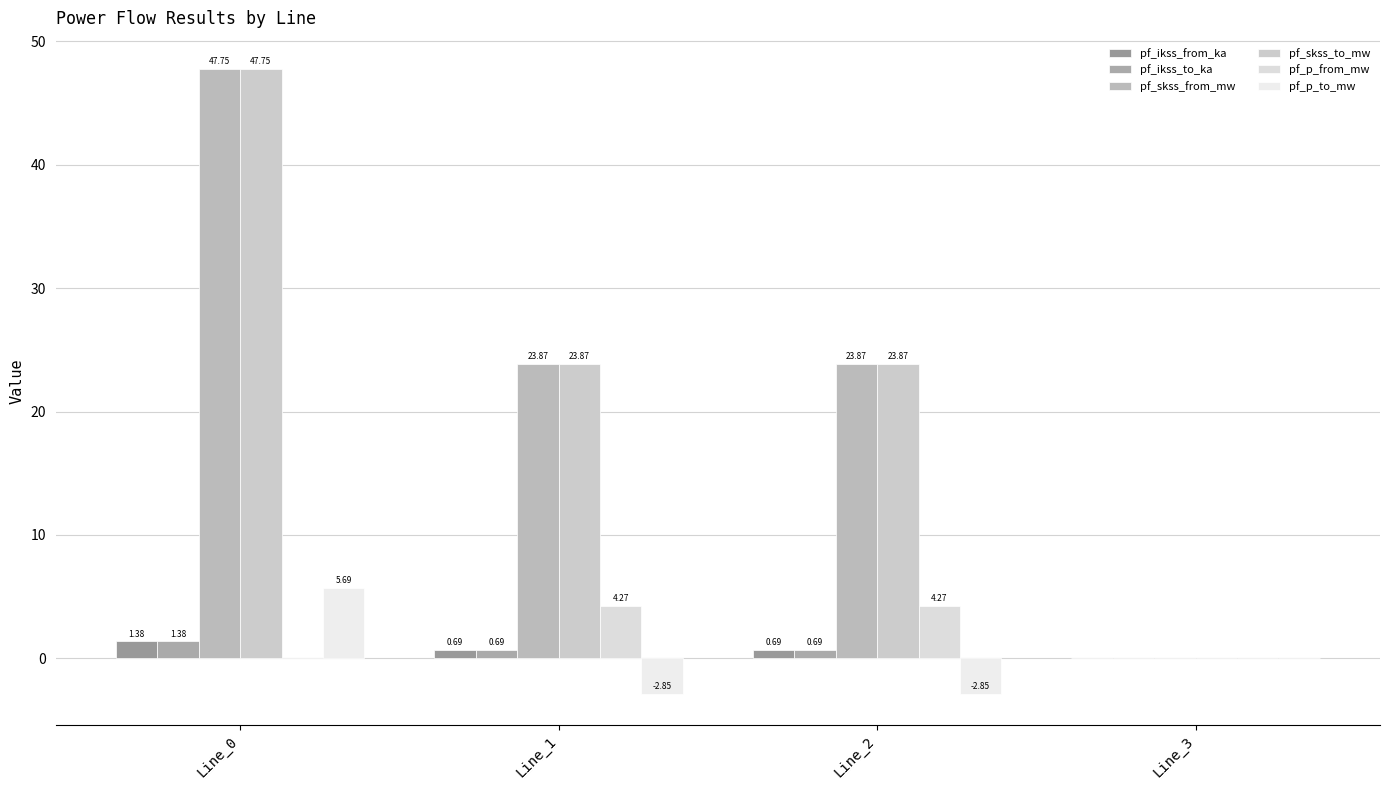

How many series are shown in this chart?

6